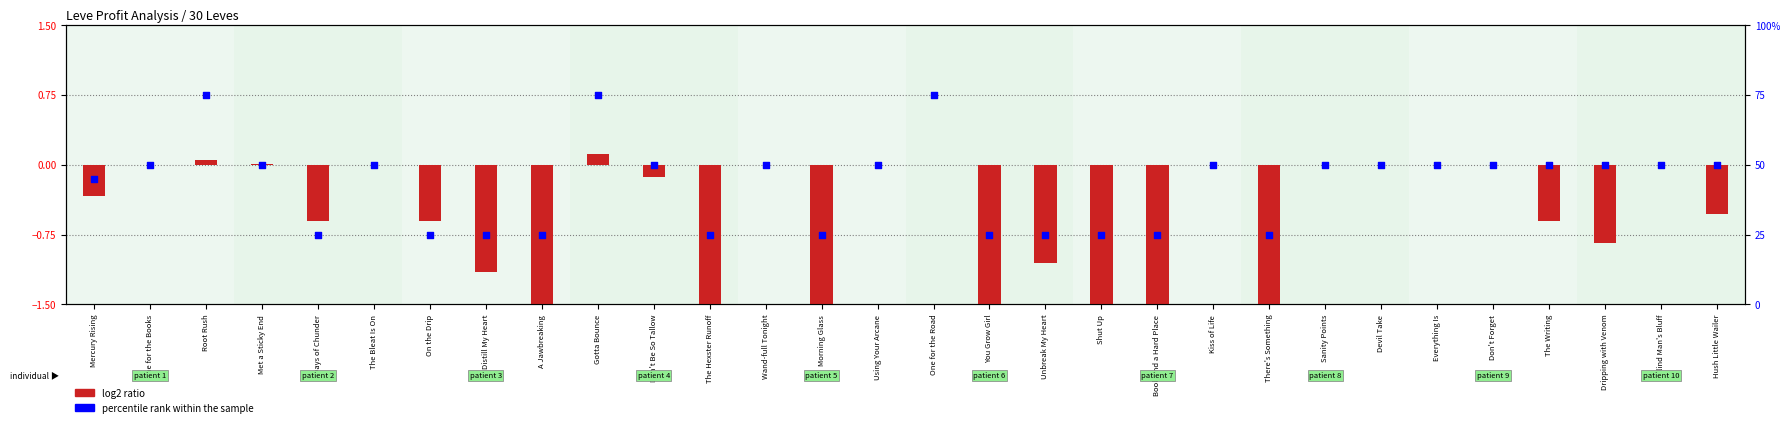

What are all the series names shown in the legend?

log2 ratio, percentile rank within the sample